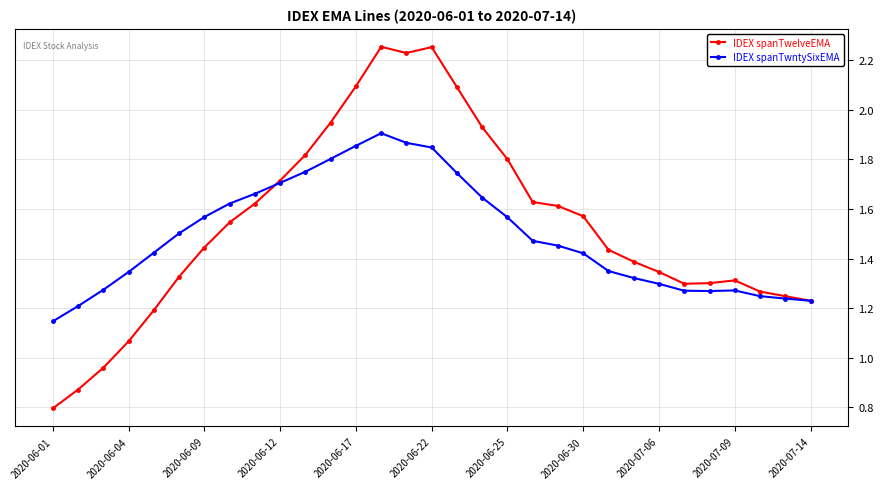

Which series has the widest spread of values?

IDEX spanTwelveEMA